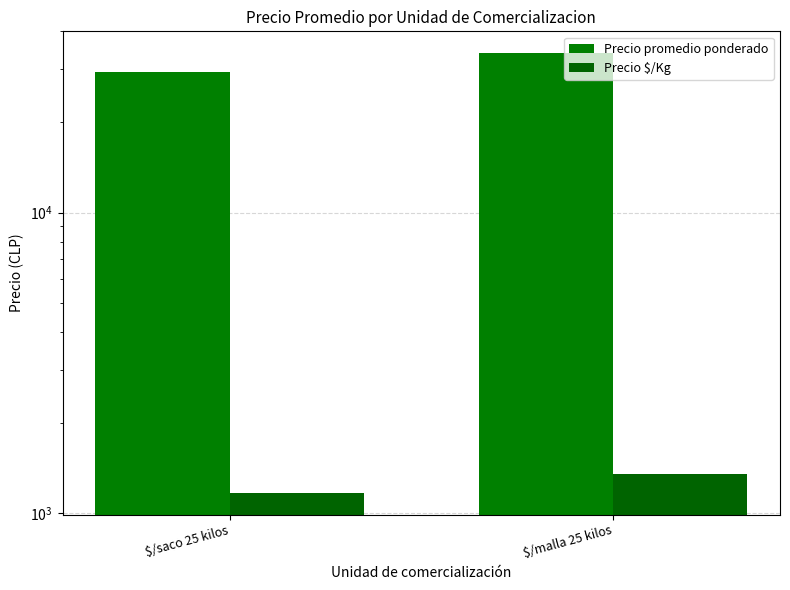

Reading left to right, transcribe all the data shown in this chart.

Precio promedio ponderado: 29291.8	33845.7
Precio $/Kg: 1171.7	1353.9